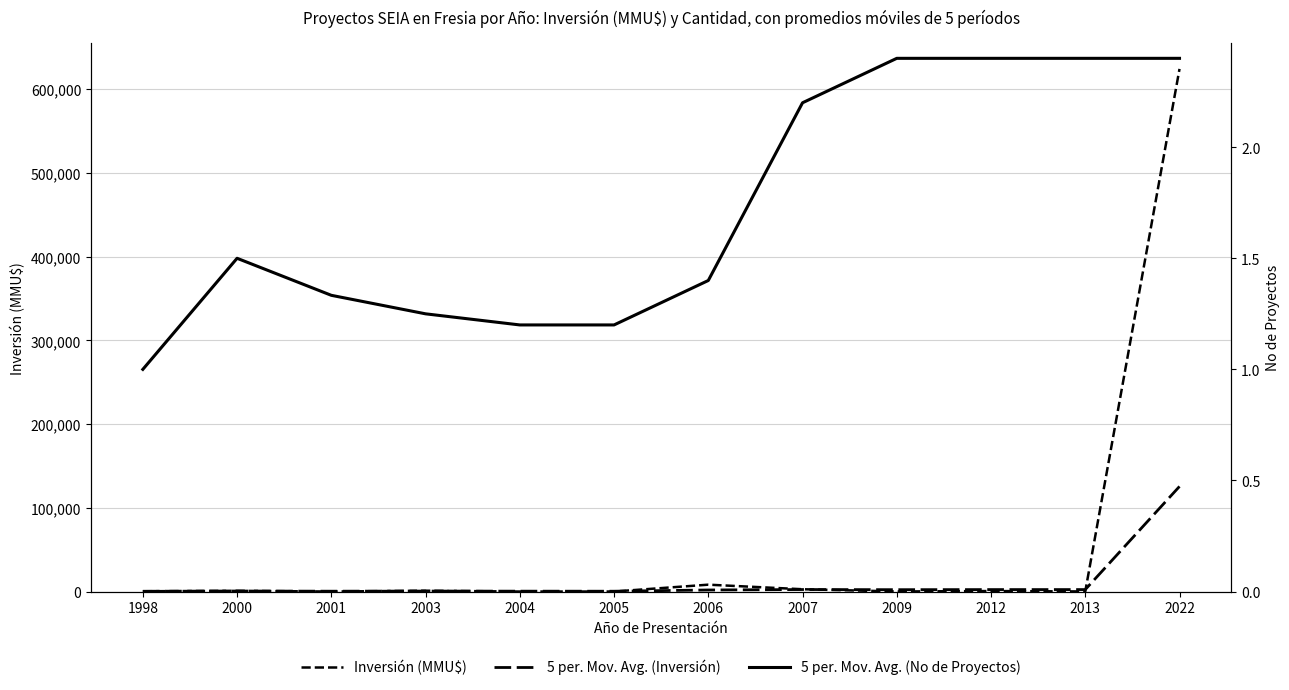

Which series has the widest spread of values?

Inversión (MMU$)